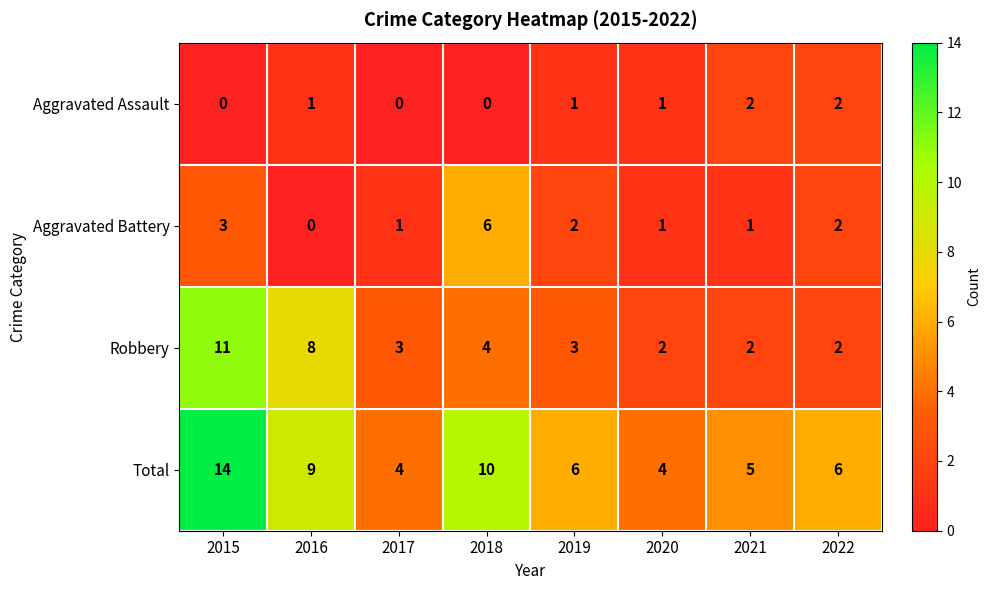

True or false: Total has a value of 10 at 2019.

False